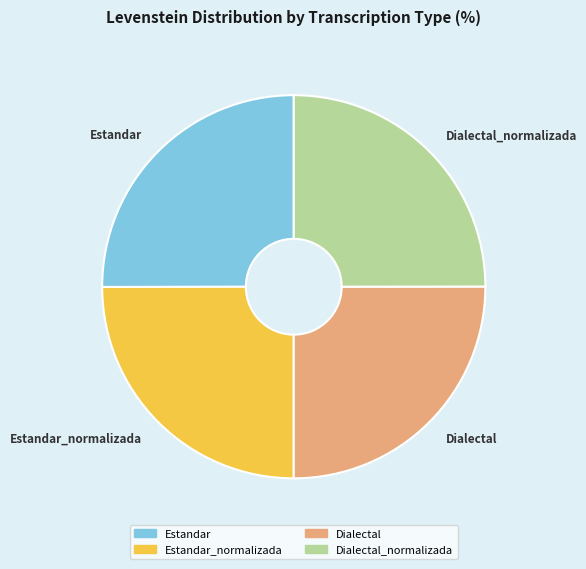

Is it true that Estandar is 25% of the pie?

True